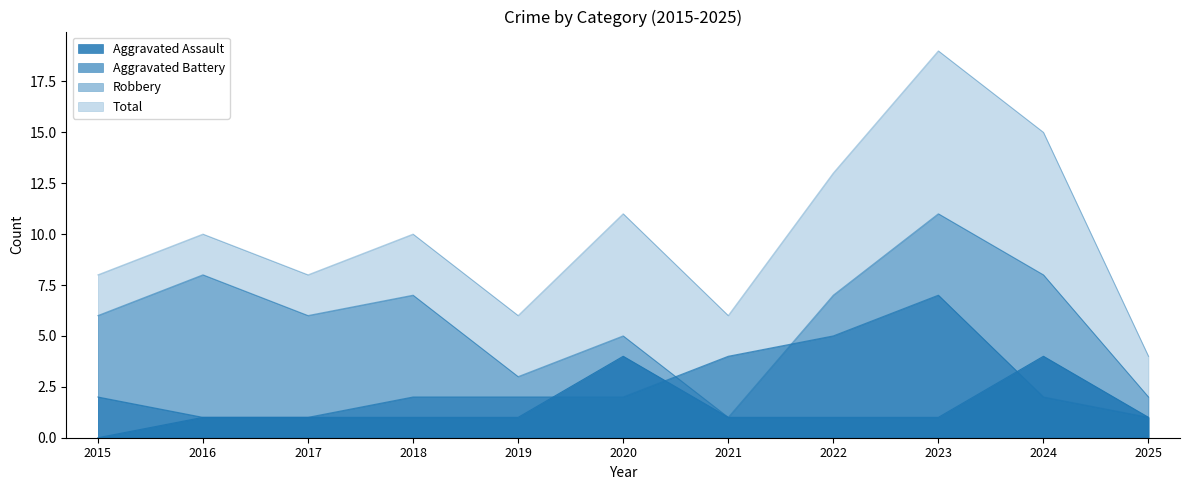

What are all the series names shown in the legend?

Aggravated Assault, Aggravated Battery, Robbery, Total